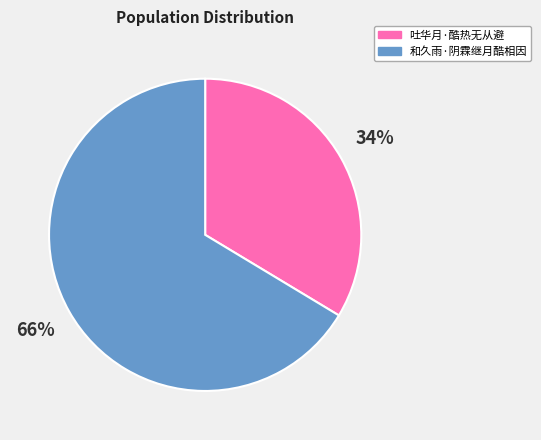

To the nearest percent, what is the combined percentage of 吐华月·酷热无从避 and 和久雨·阴霖继月酷相因?

100%